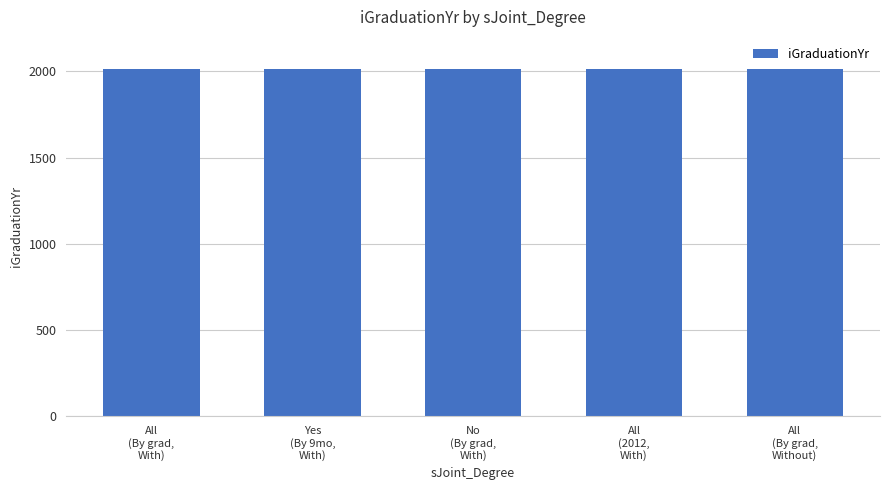

What position from the left is No
(By grad,
With)?

3